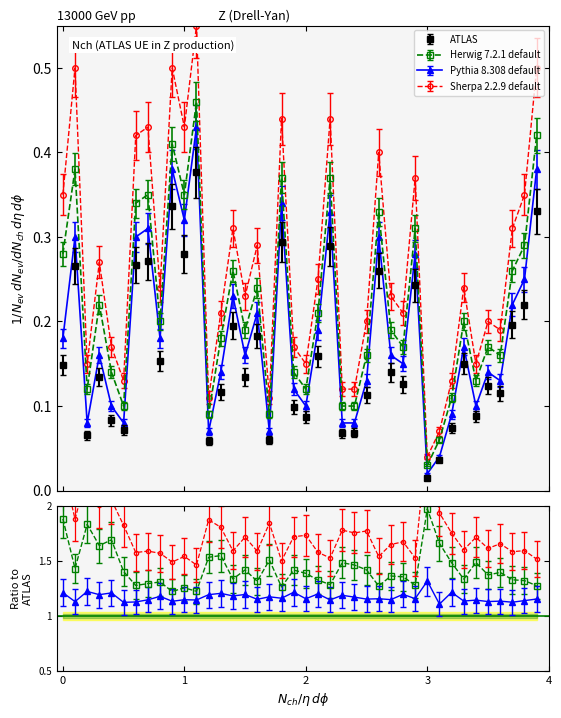

Does the chart have visible grid lines?

No